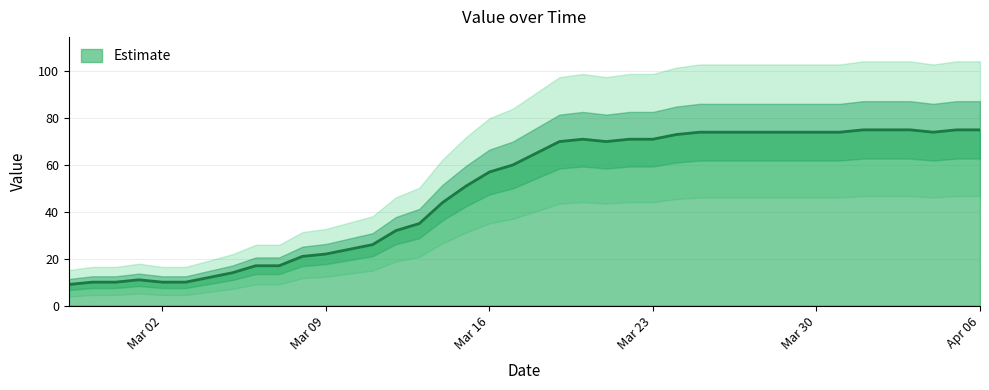

What is the maximum value shown in the chart?

75